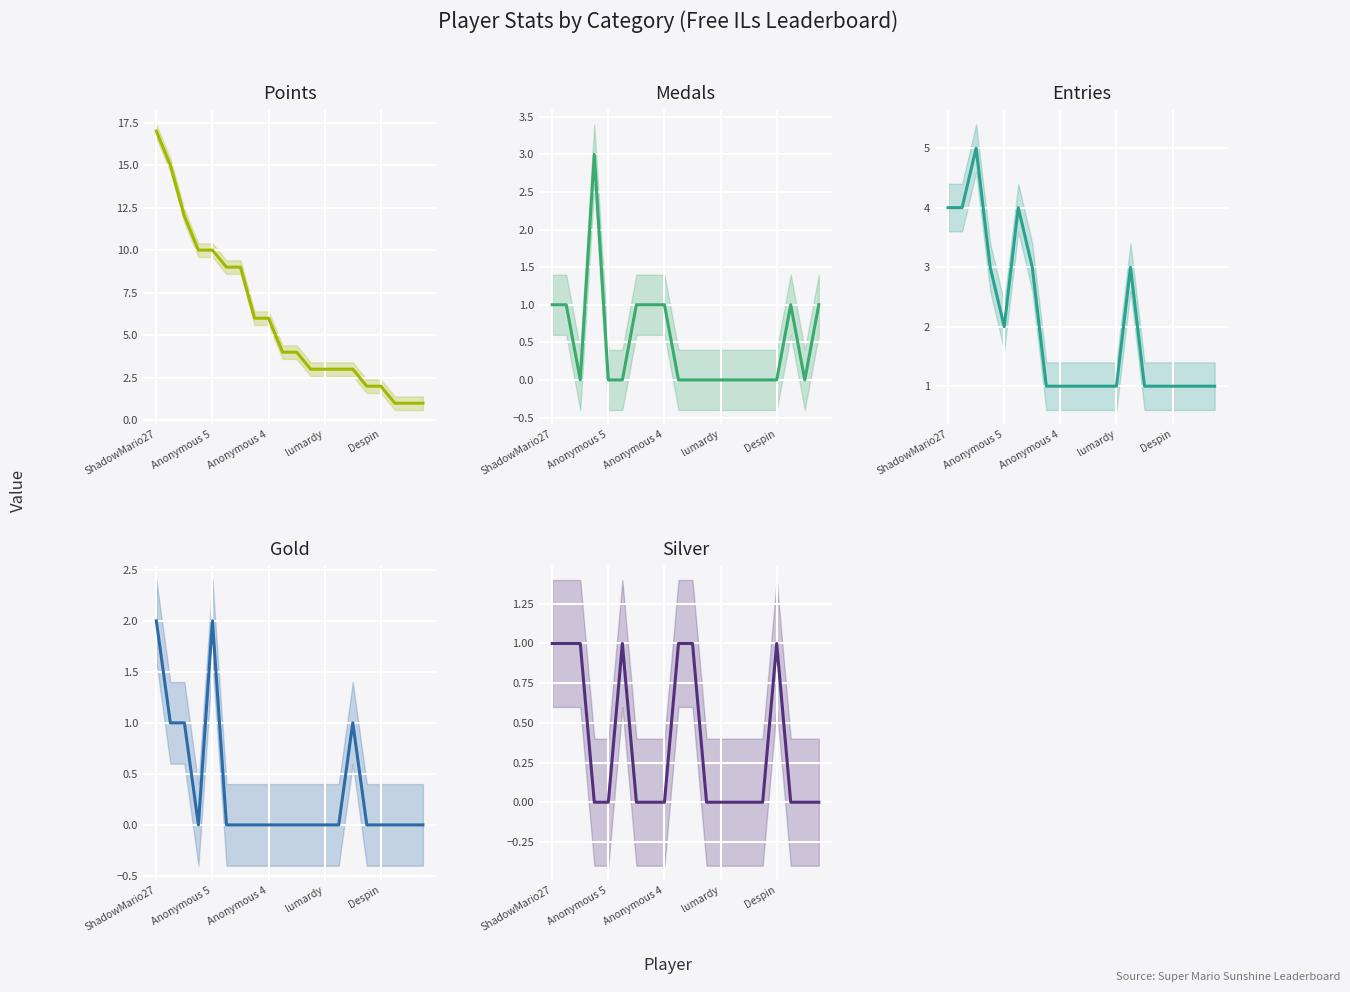

What is the sum of all Gold values?

7